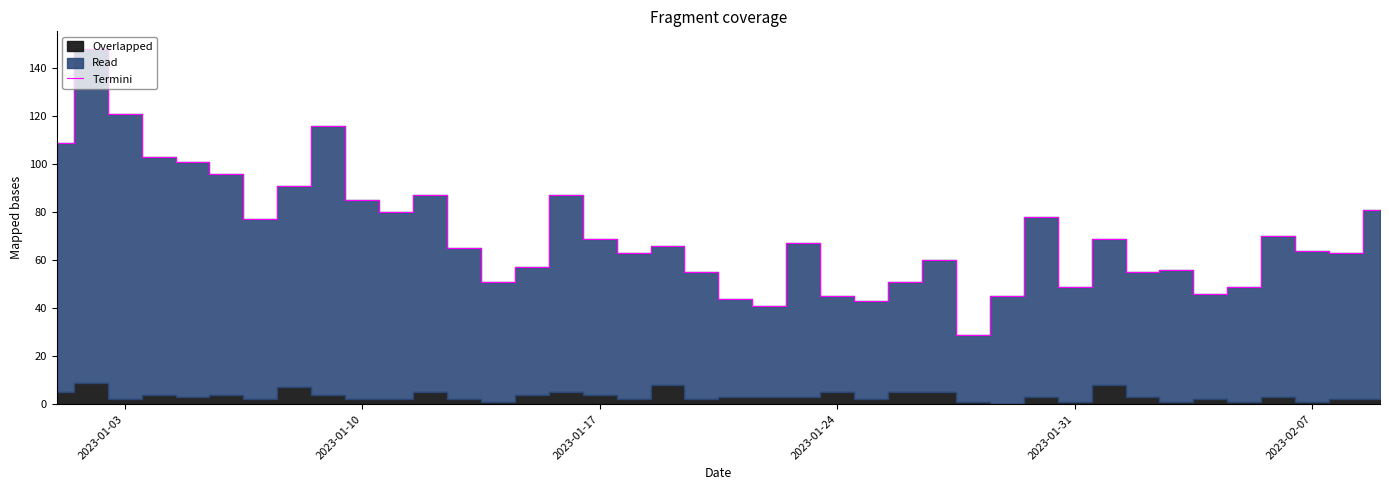

How many interior local valleys (lower than both neighbors) does the data have?

11